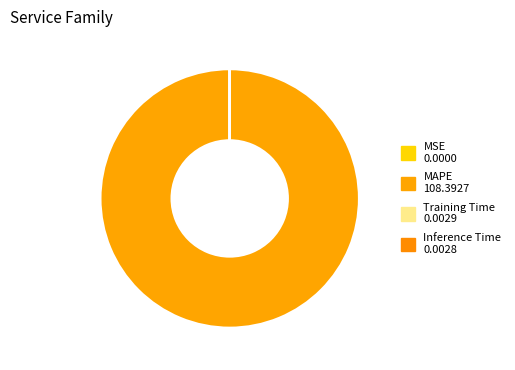

Which slice is the smallest?

MSE